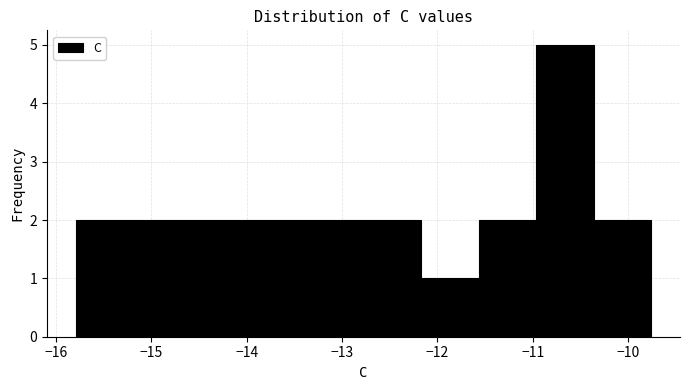

How tall is the bar that spans -12.2 to -11.6 on the x-axis? Neither the bar edges nor the heights are printed on the chart, so give them approximately, as read against the axes.

1